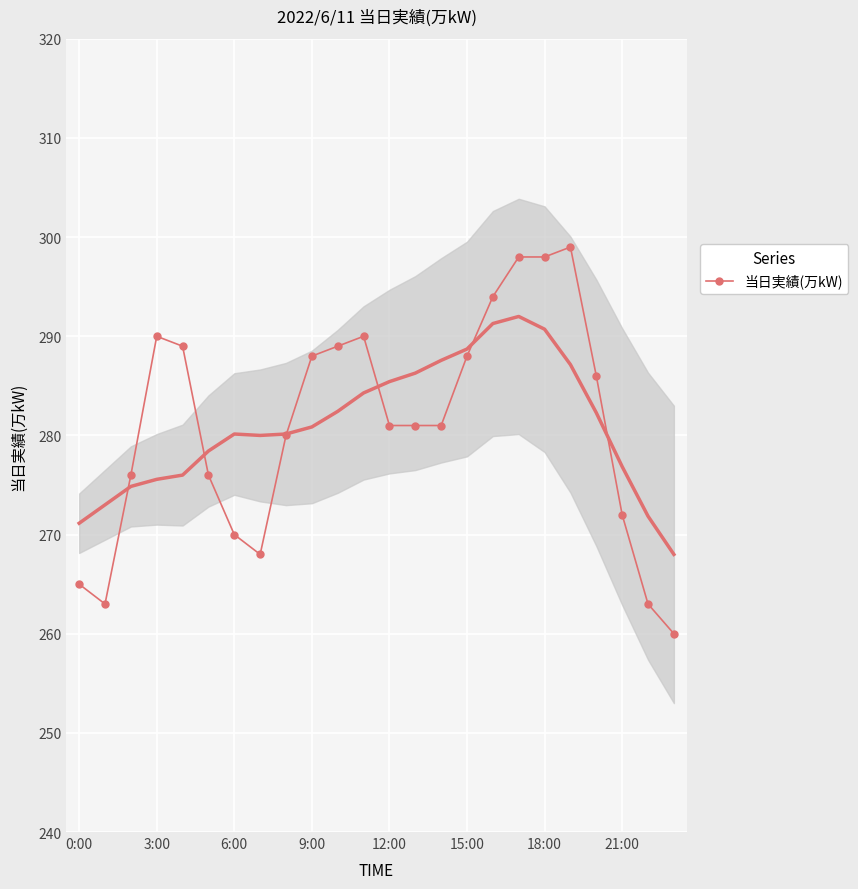

What is the difference between the second highest and second lowest values?

35